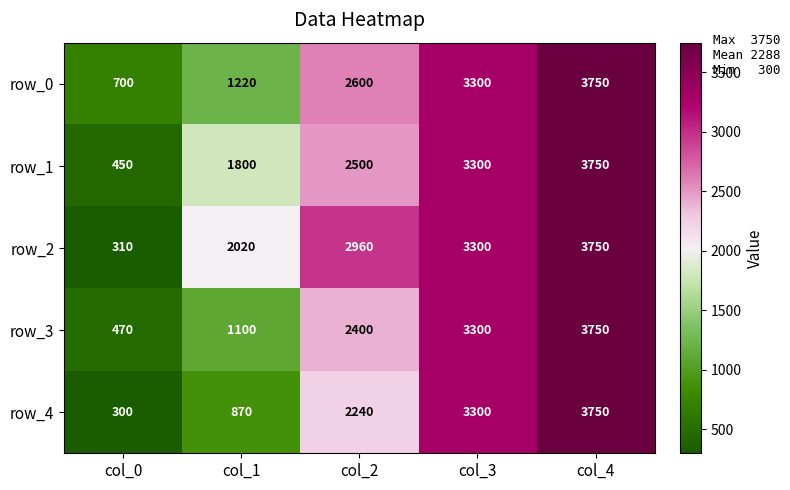

Which series has the widest spread of values?

row_4